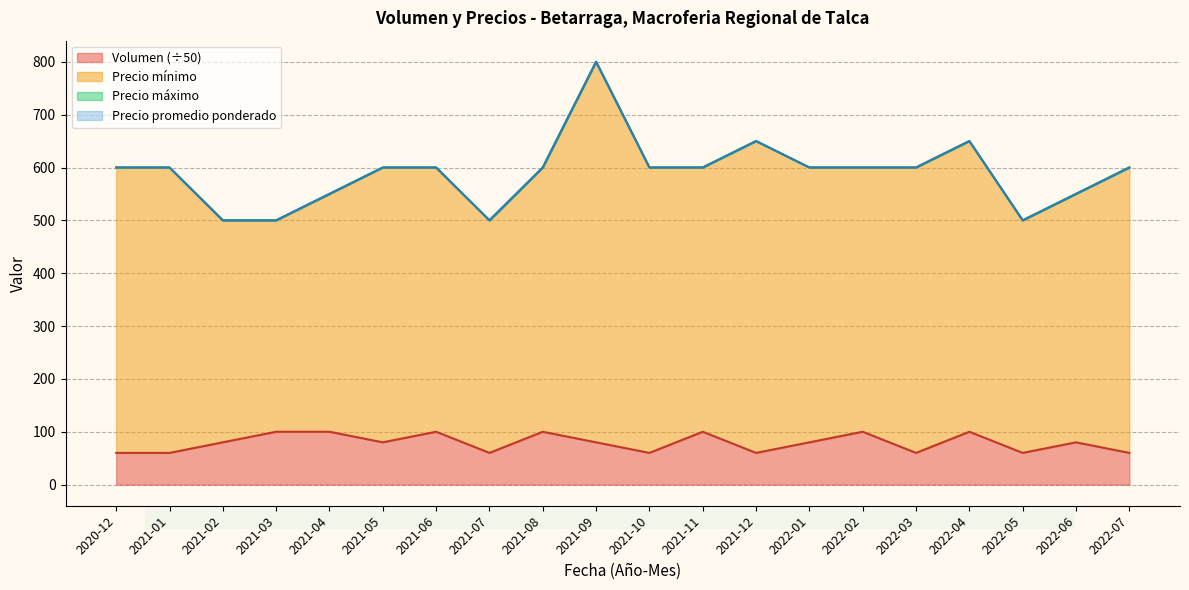

True or false: Precio minimo and Precio promedio ponderado intersect in this chart.

False